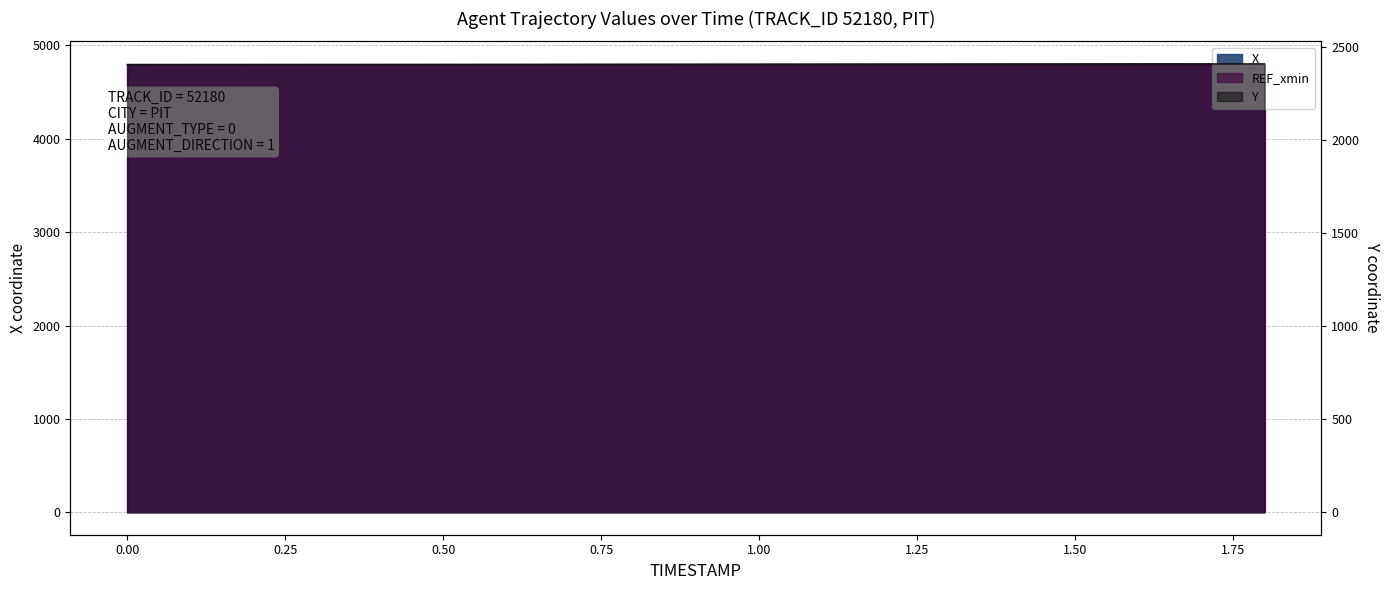

List the labels in order of Y value, largest first.

1.8, 1.7, 1.6, 1.5, 1.4, 1.3, 1.2, 1.1, 1.0, 0.9, 0.8, 0.7, 0.6, 0.5, 0.4, 0.3, 0.2, 0.1, 0.0